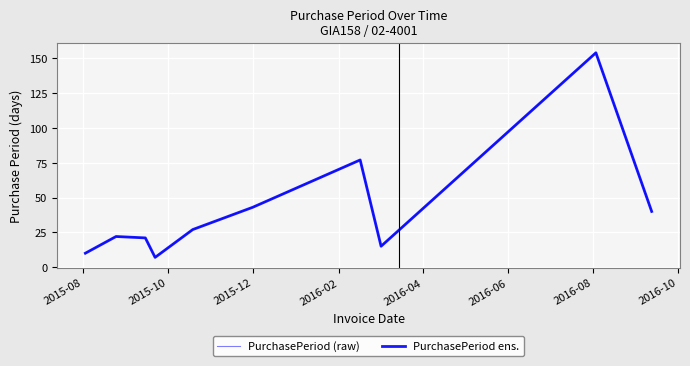

Is this an area chart (filled region under the line)?

No